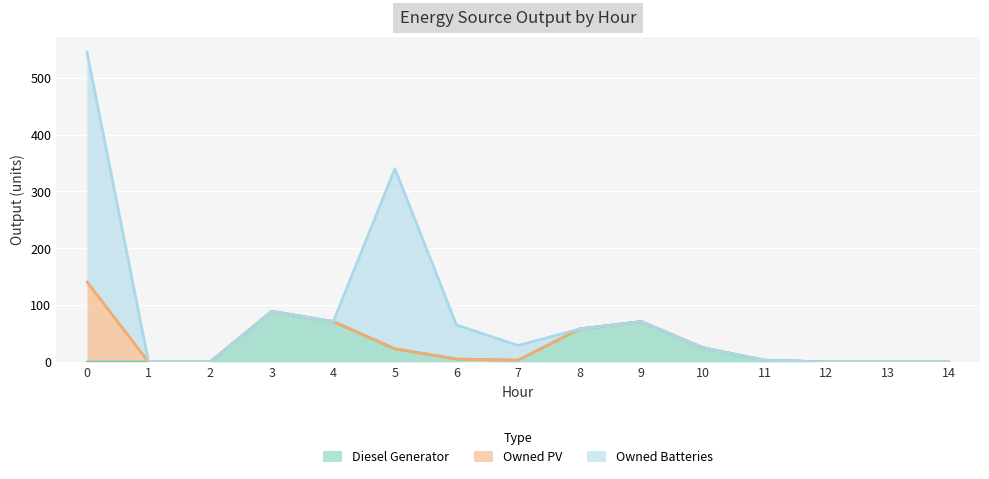

Which series has the widest spread of values?

Owned Batteries